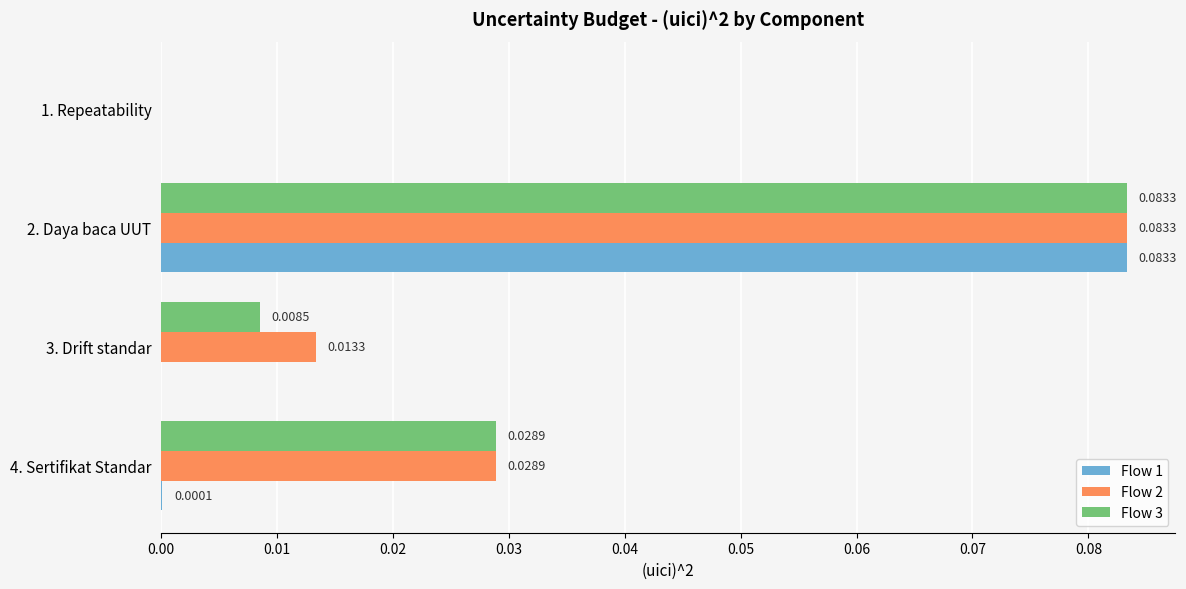

How many values in Flow 1 are above zero?

2